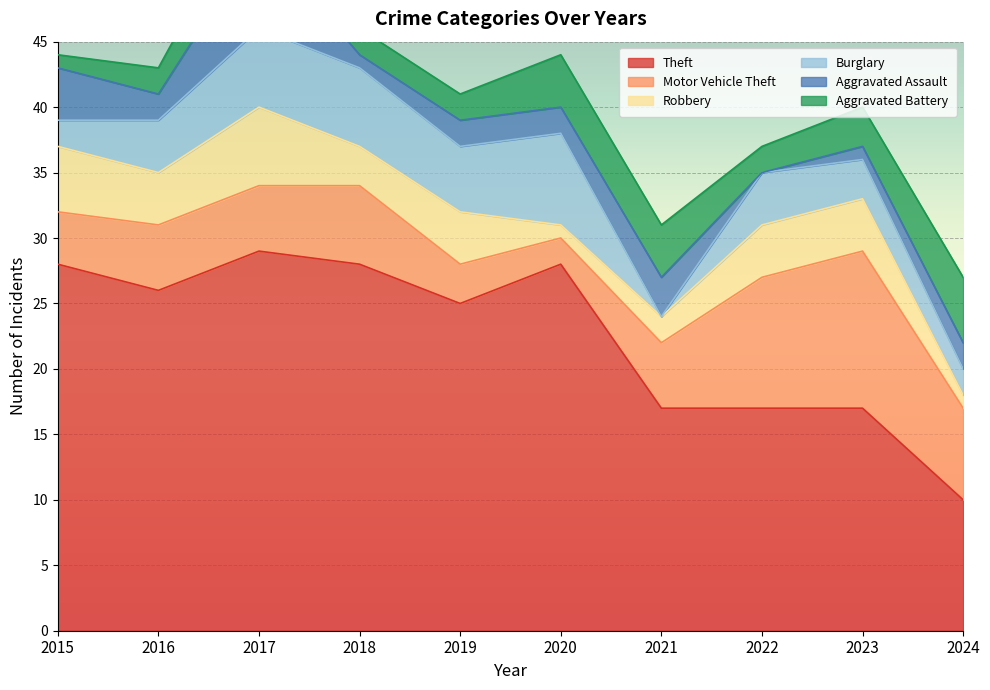

Reading left to right, what are all the values shown in this chart?

Theft: 28	26	29	28	25	28	17	17	17	10
Motor Vehicle Theft: 4	5	5	6	3	2	5	10	12	7
Robbery: 5	4	6	3	4	1	2	4	4	1
Burglary: 2	4	6	6	5	7	0	4	3	2
Aggravated Assault: 4	2	7	1	2	2	3	0	1	2
Aggravated Battery: 1	2	4	2	2	4	4	2	3	5